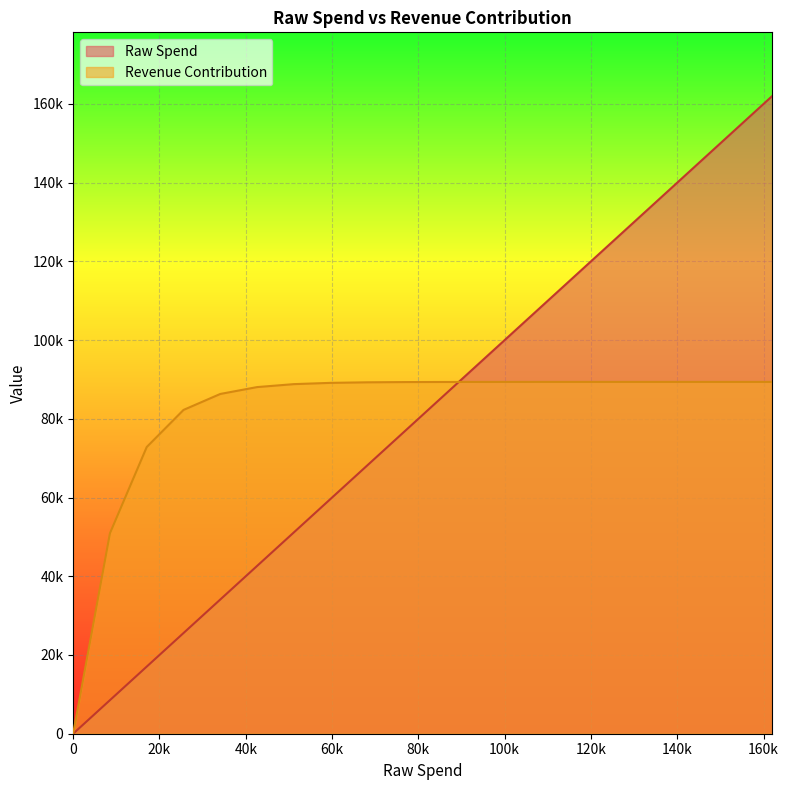

Rank the series by their average value, from highest to lowest.

Revenue Contribution, Raw Spend